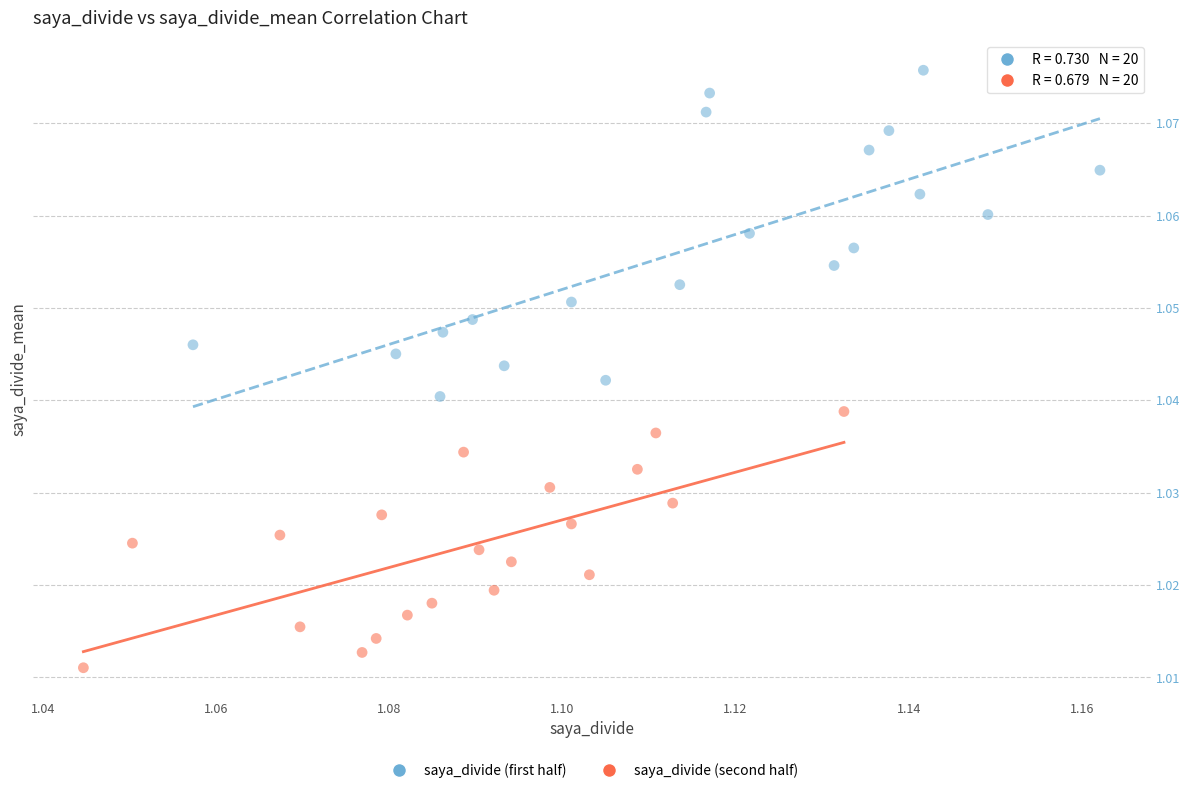

Which series has the widest spread of Y values?

saya_divide (first half)